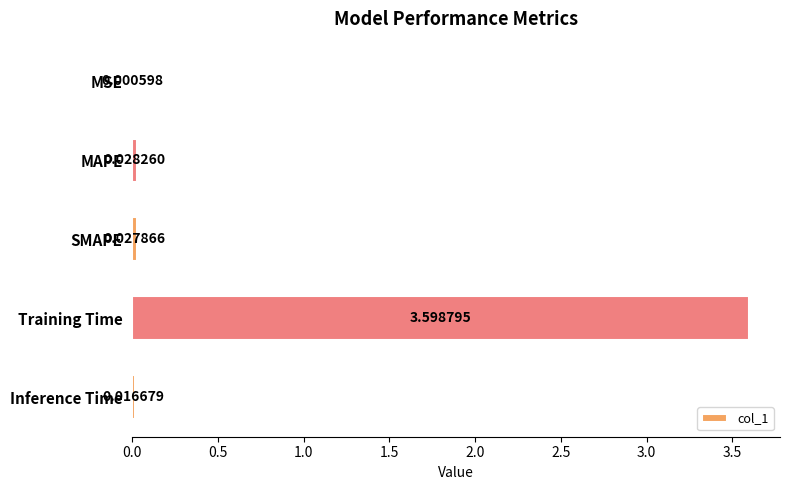

What is the sum of all values?

3.7